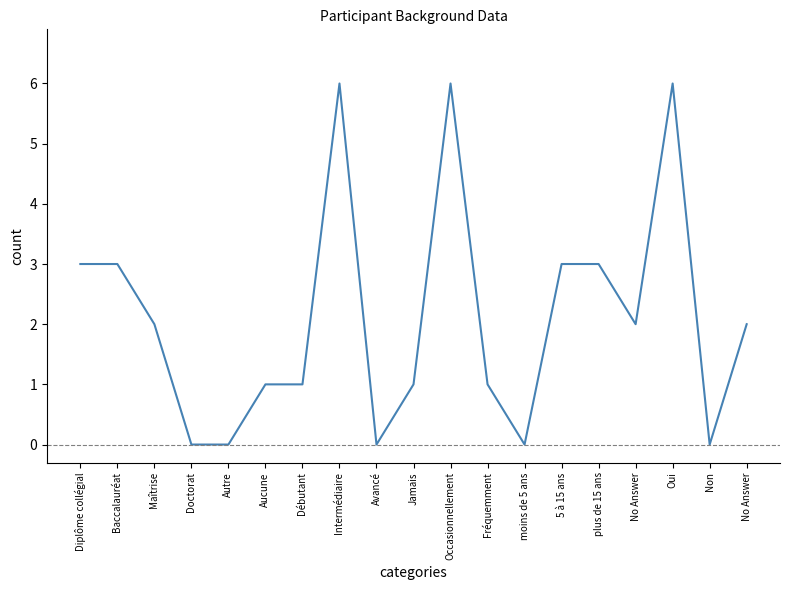

How many lines are shown in the chart?

1